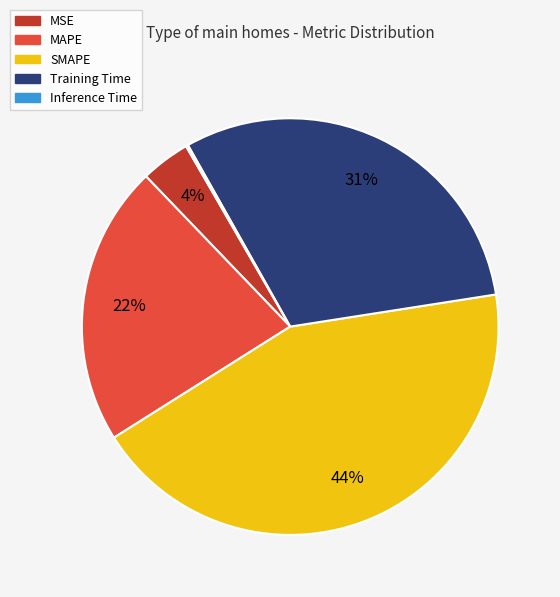

What percentage is the MAPE slice, to the nearest percent?

22%